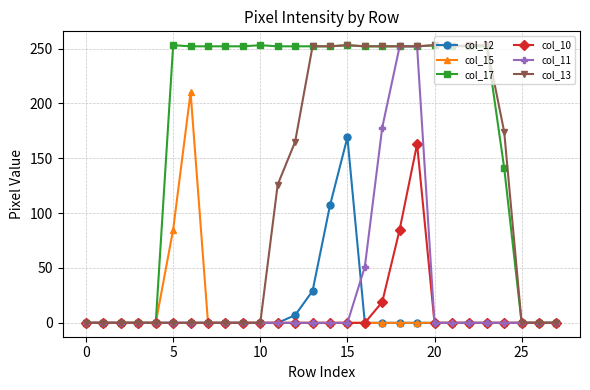

What is the greatest value displayed?

253